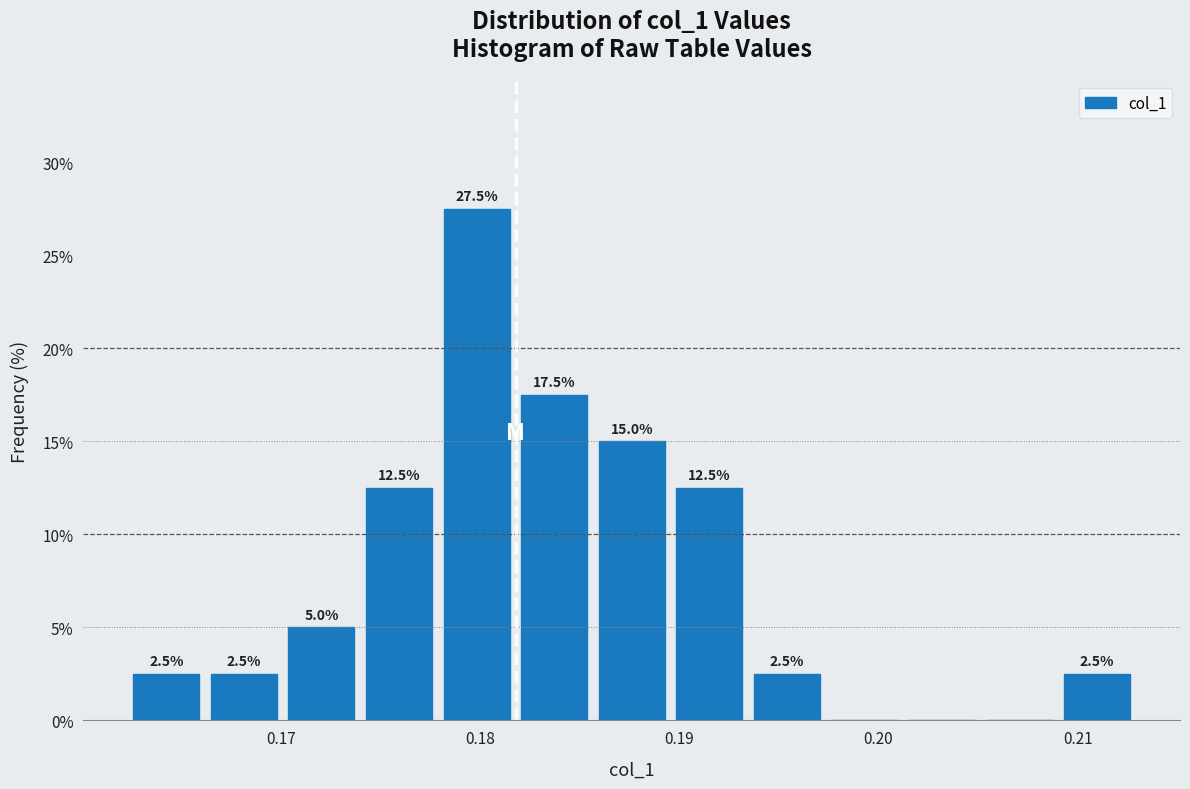

Around what value on the x-axis is the tallest bar? Give the approximate position of its centre, as read against the axis.

0.180